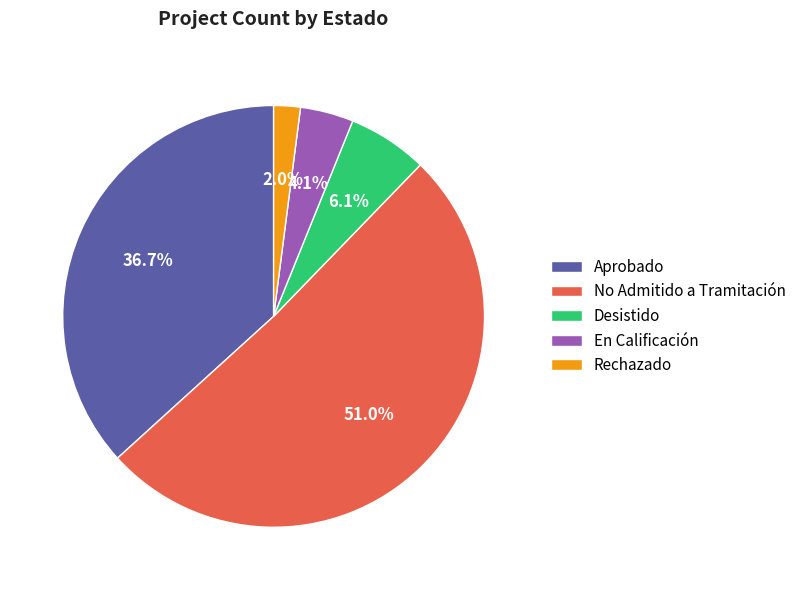

Is there a majority slice in this chart?

Yes